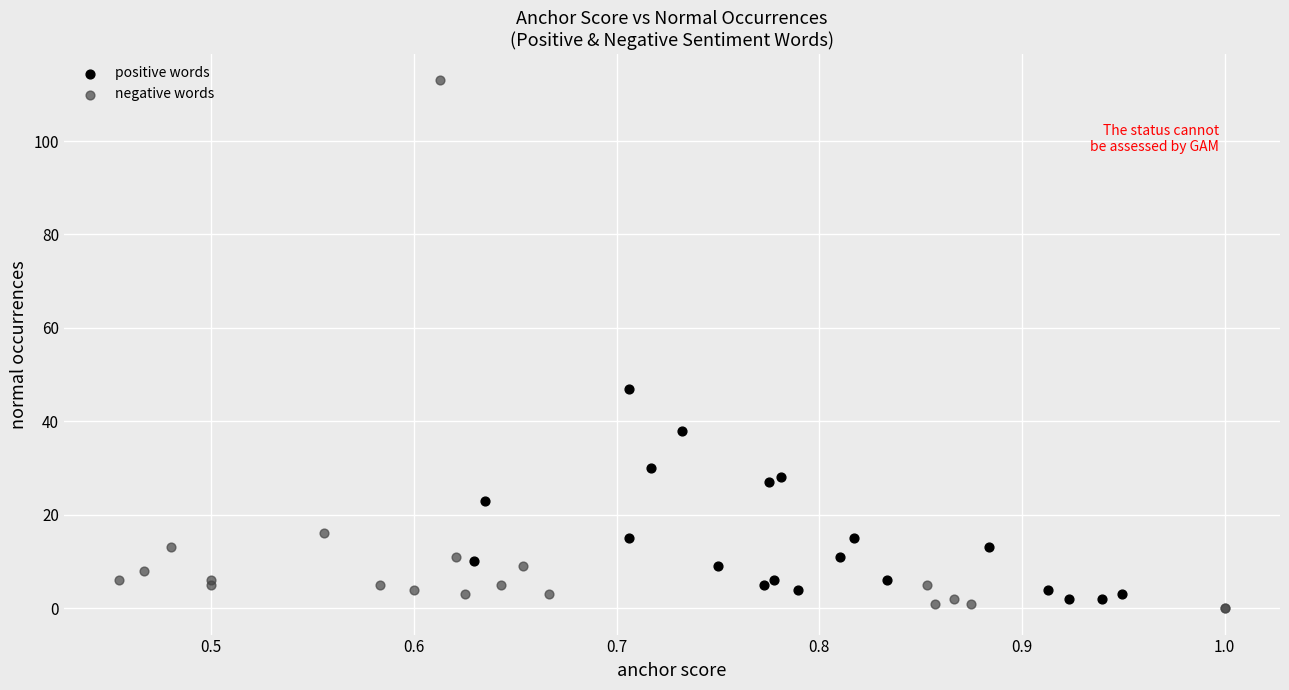

Which series has the widest spread of Y values?

negative words